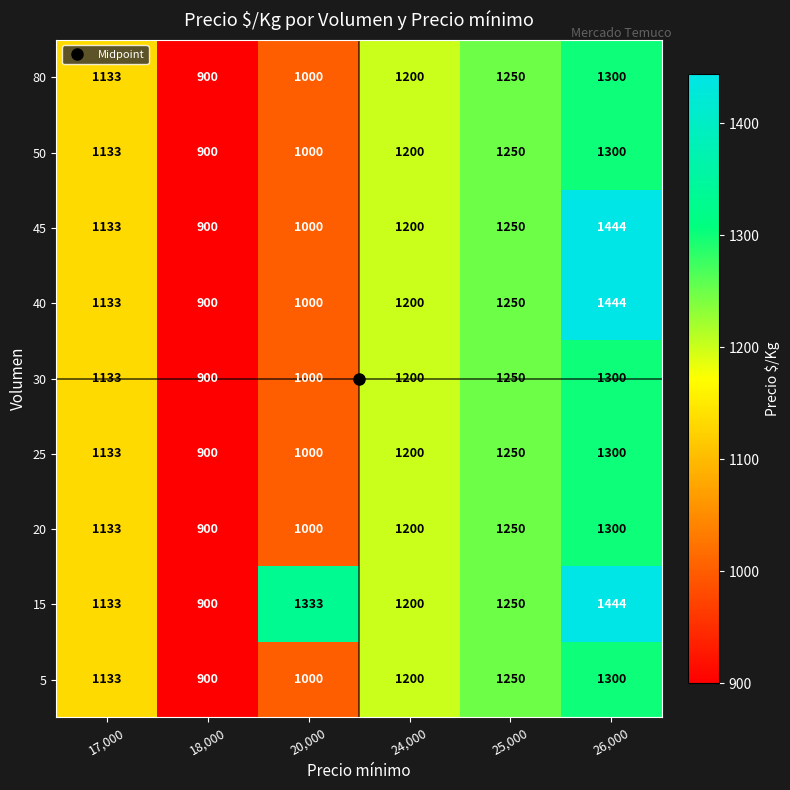

Rank the categories by 20 value from highest to lowest.

26,000, 25,000, 24,000, 17,000, 20,000, 18,000